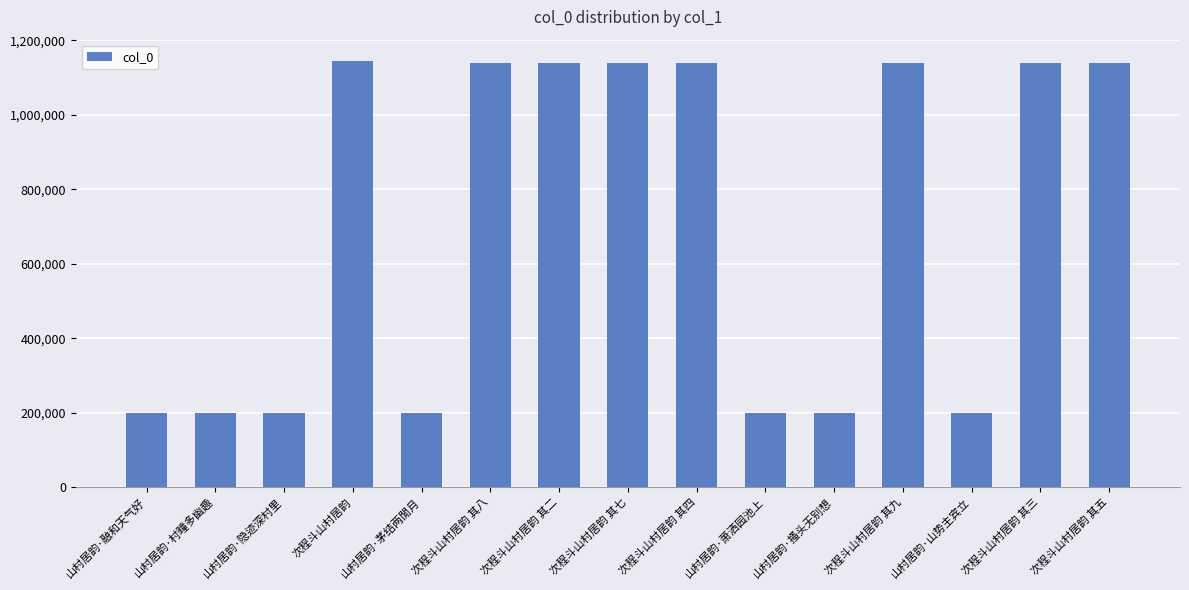

Read the value at 次程斗山村居韵 其八.

1137911